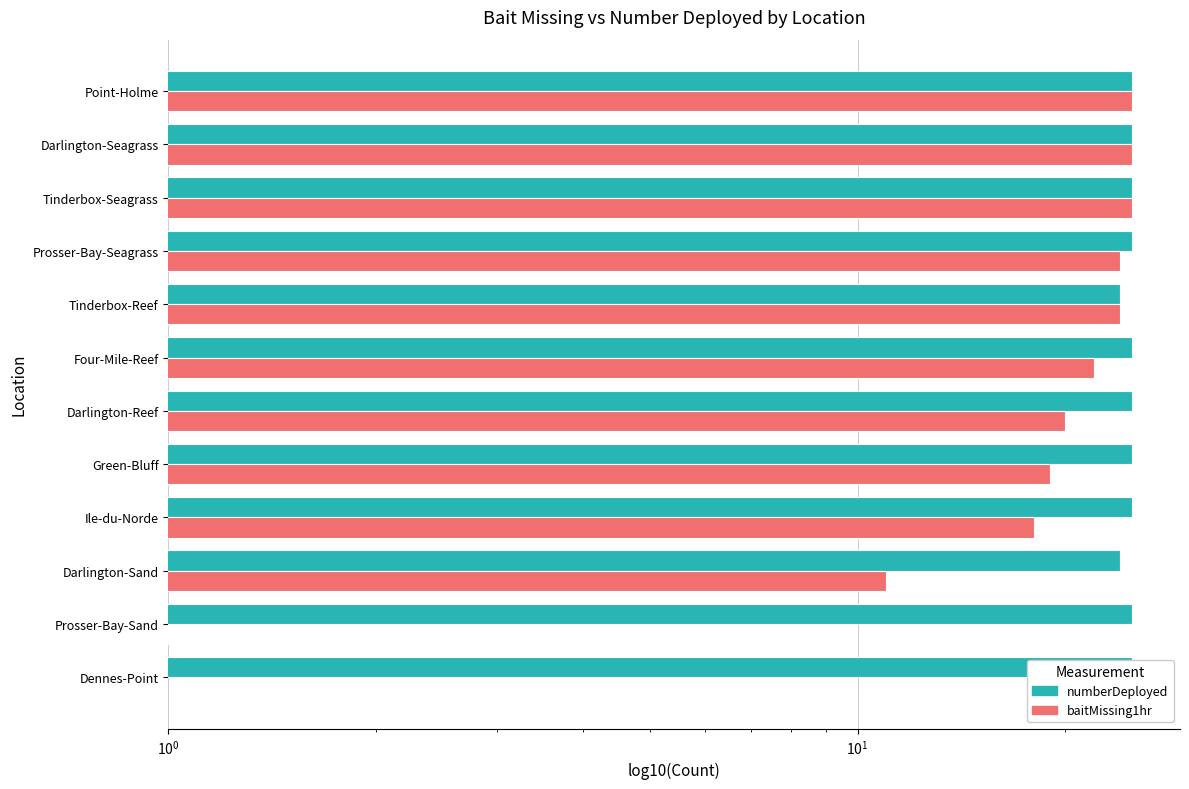

How many categories are shown in the chart?

12